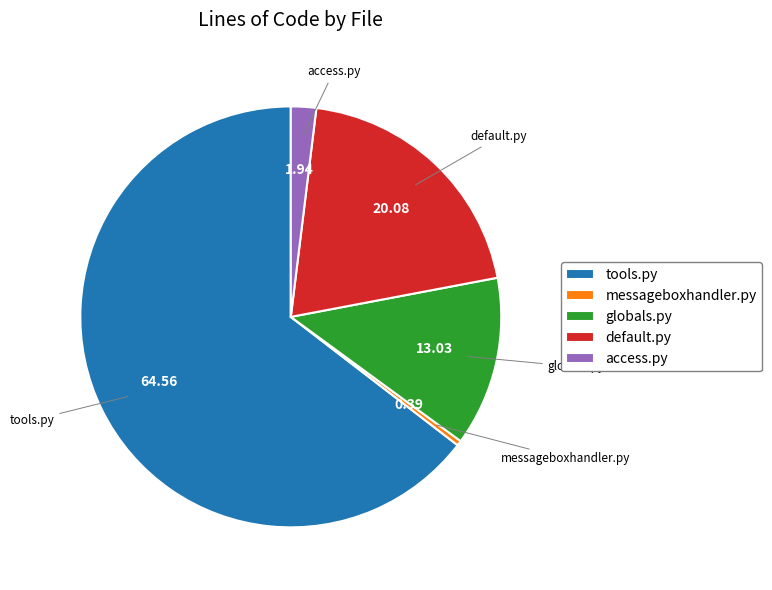

How many segments does this pie chart have?

5